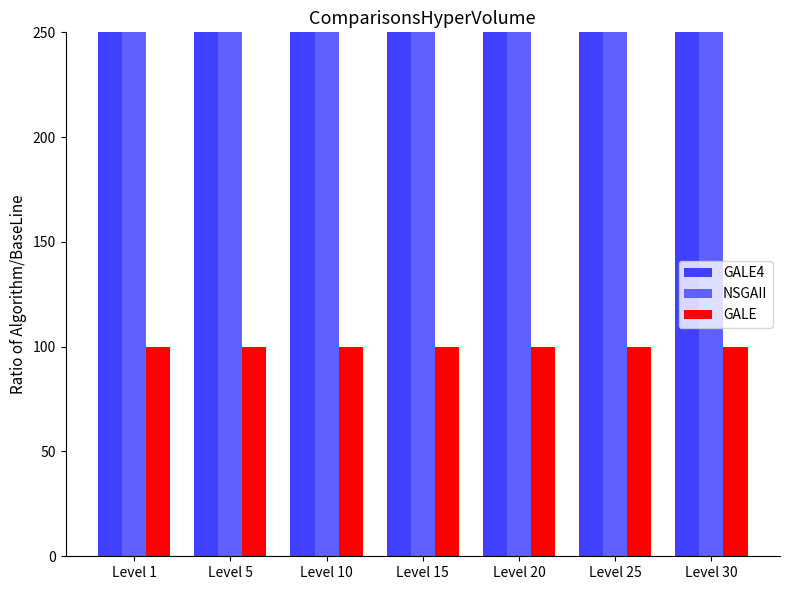

Between Level 10 and Level 30, which series saw the biggest shift?

NSGAII